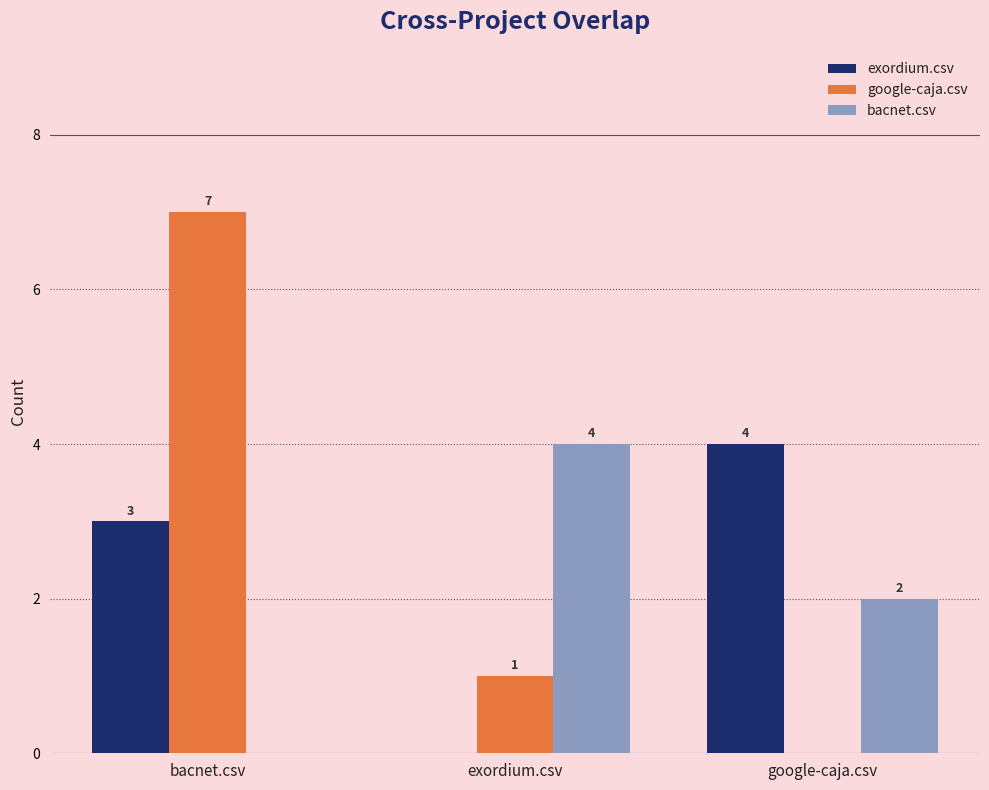

The google-caja.csv series shows 7 at bacnet.csv. True or false?

True